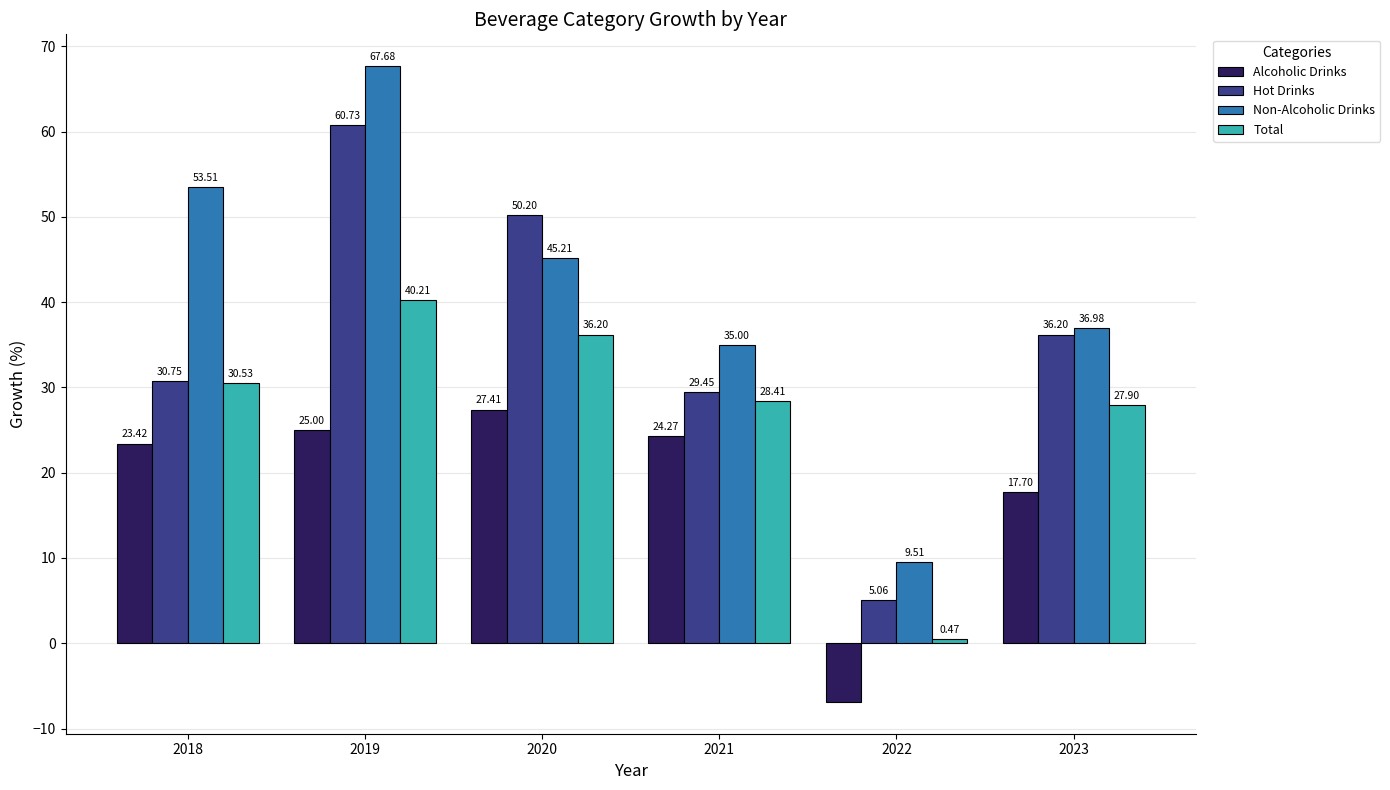

Which series has the largest total across all categories?

Non-Alcoholic Drinks